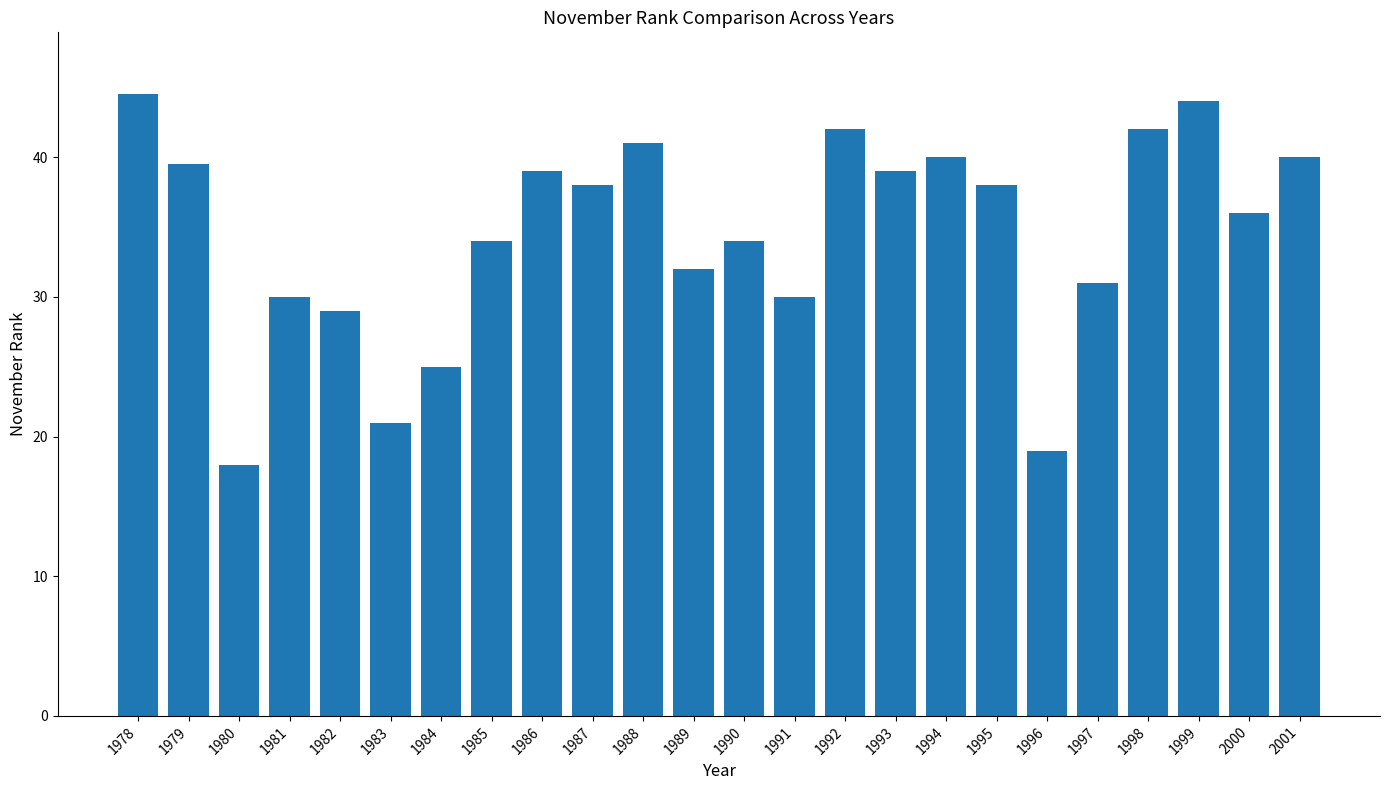

What is the minimum value shown in the chart?

18.0